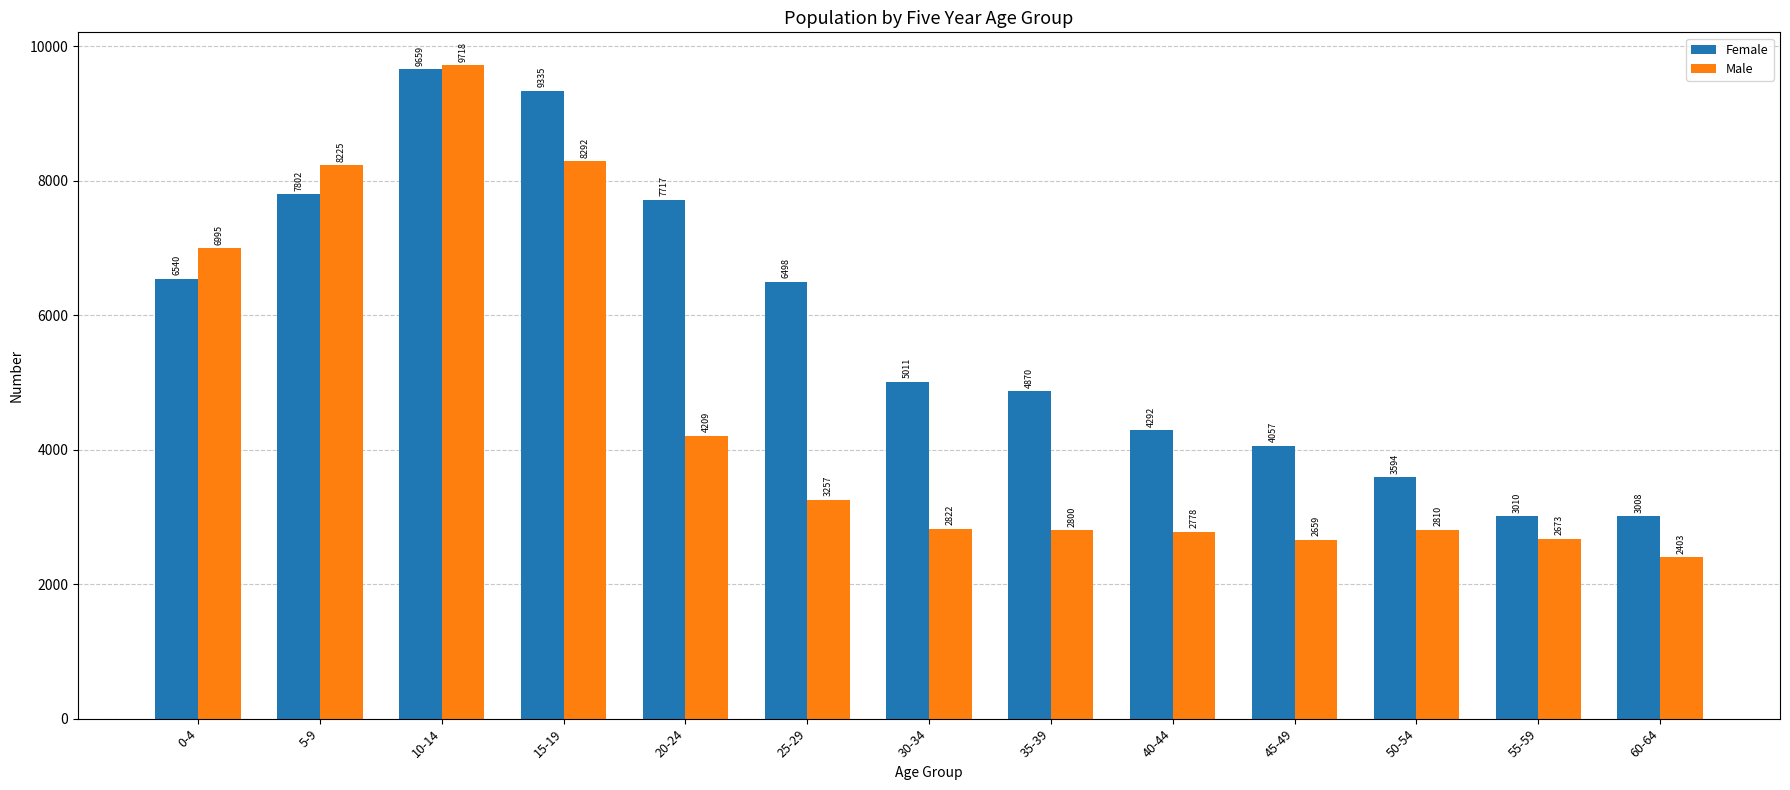

Which series has the widest spread of values?

Male